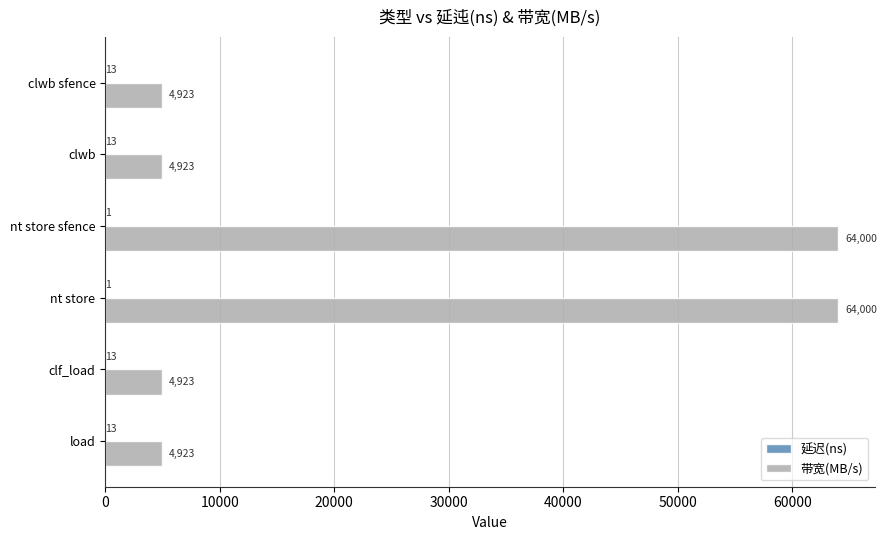

Is it true that 带宽(MB/s) equals 4923 at load?

True